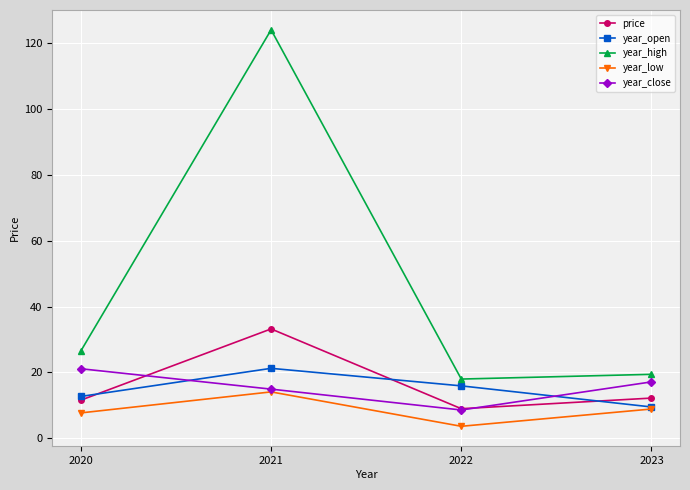

True or false: year_open and year_close intersect in this chart.

True